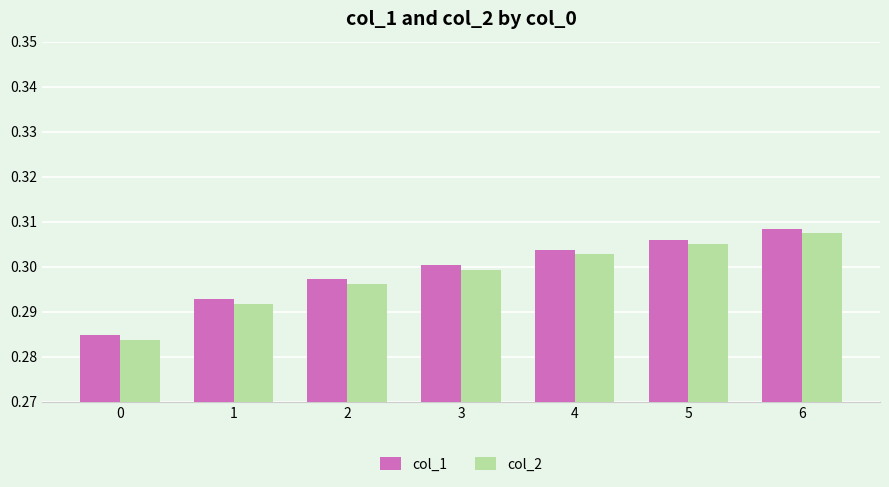

How many col_2 values are between 0 and 1?

7